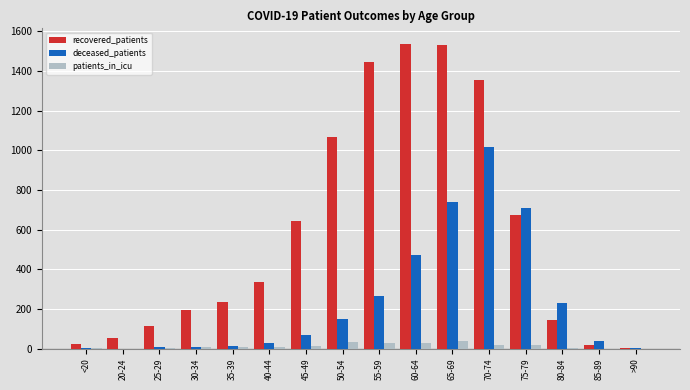

Where is deceased_patients nearest to the value 508?

60-64